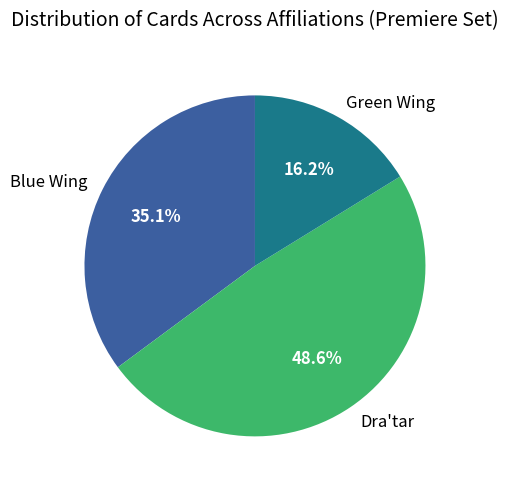

How much of the chart is everything except Green Wing?

83.8%